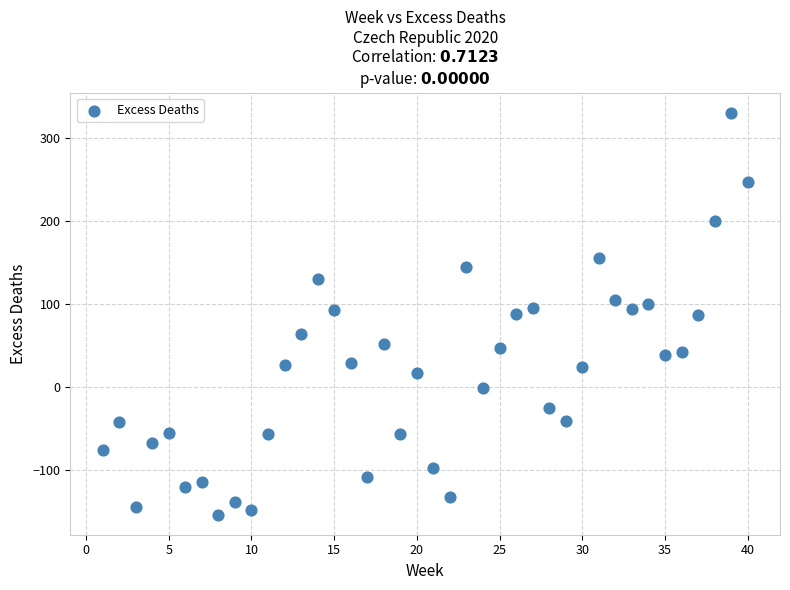

What is the range of X values (max minus min)?

39.0